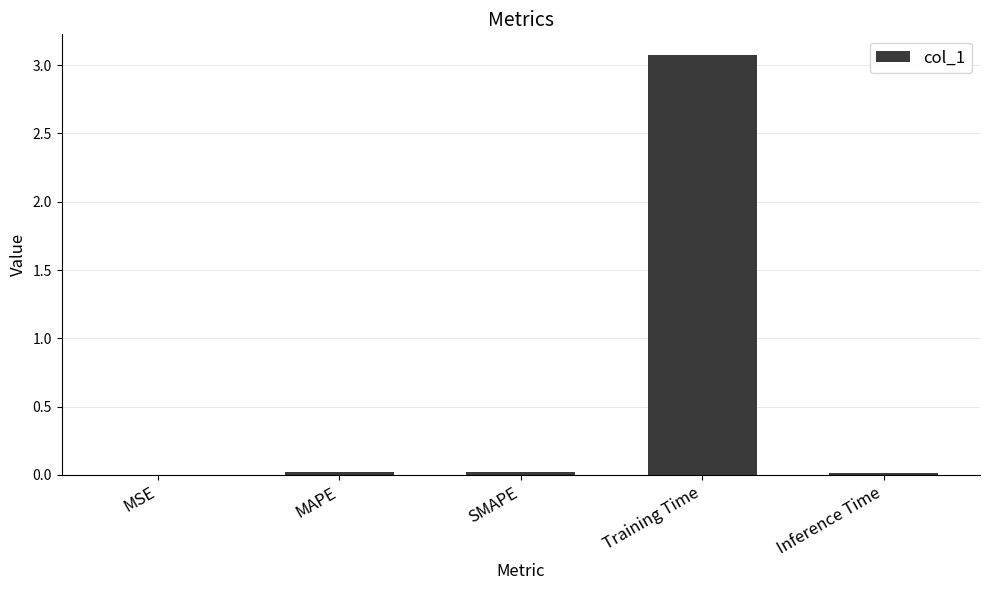

What is the maximum value shown in the chart?

3.1